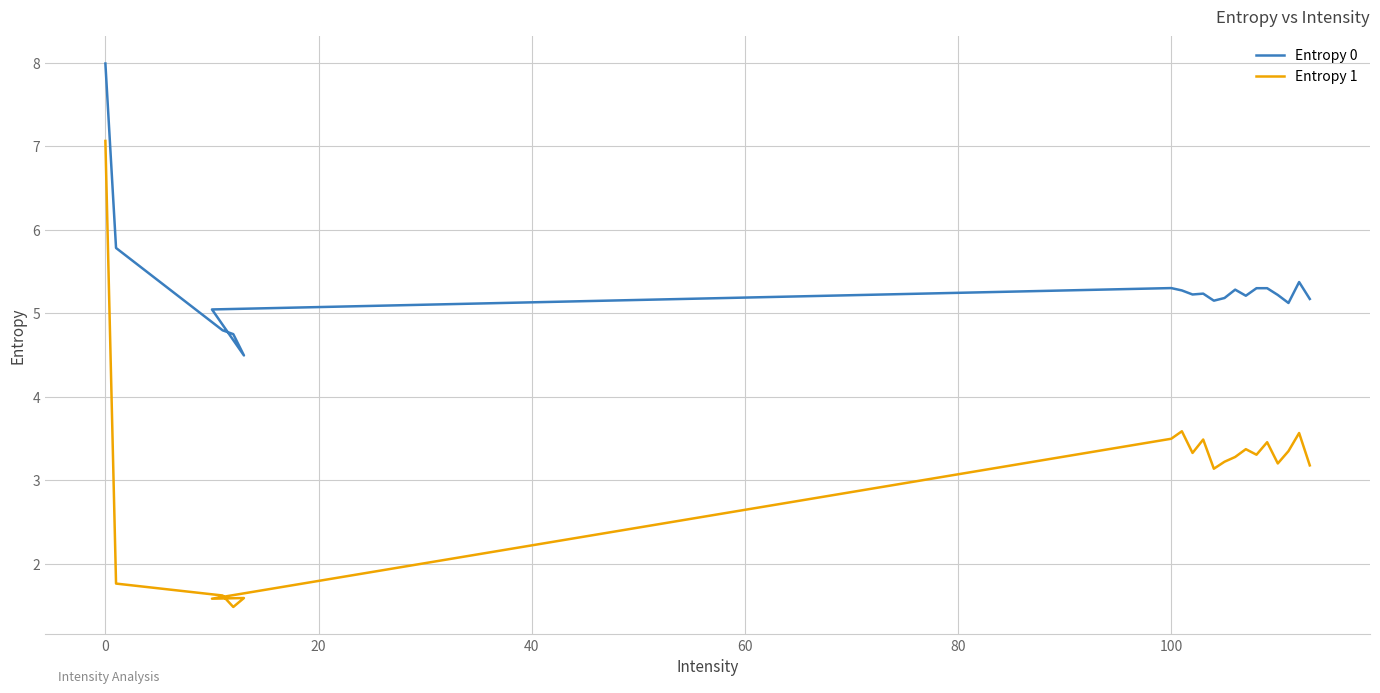

What is the difference between the maximum and second lowest values in the Entropy 1 series?

5.5